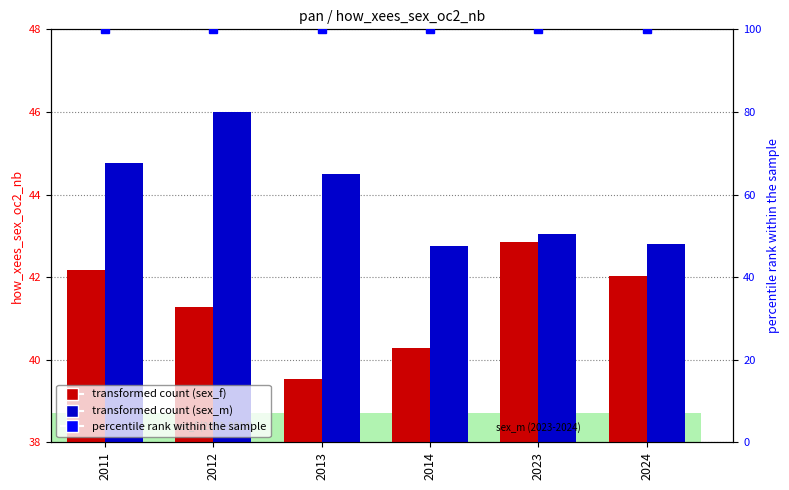

Reading right to left, extract all data points from this chart.

sex_f: 2024=42.0	2023=42.9	2014=40.3	2013=39.5	2012=41.3	2011=42.2
sex_m: 2024=42.8	2023=43.0	2014=42.8	2013=44.5	2012=46.0	2011=44.8
percentile rank within the sample: 2024=100.0	2023=100.0	2014=100.0	2013=100.0	2012=100.0	2011=100.0